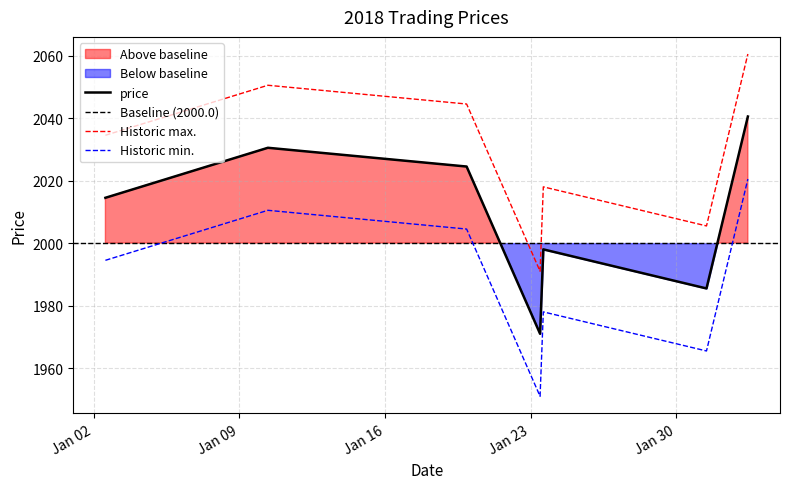

Is it true that the value at 2018-01-10 09:01:00 is 1190.9?

False